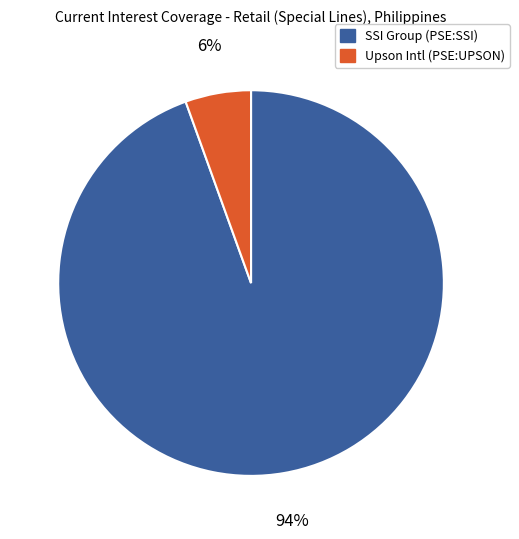

To the nearest percent, what is the average slice percentage?

50%